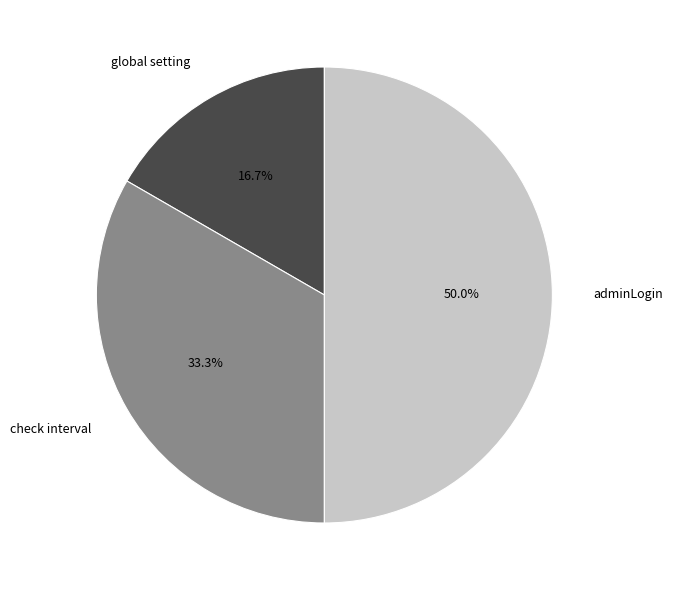

To the nearest percent, what is the difference between the global setting and adminLogin slice percentages?

33%